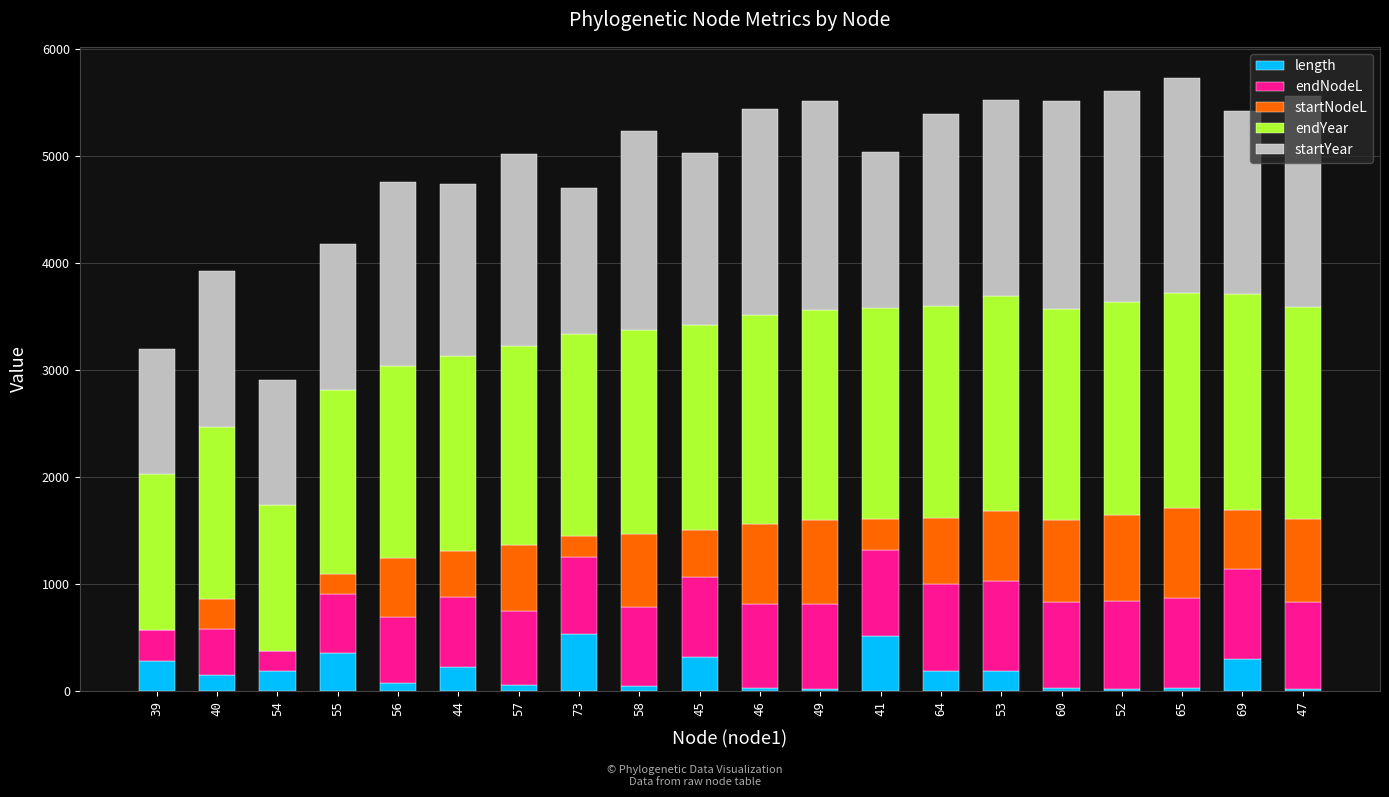

At which label does length reach its peak?

73